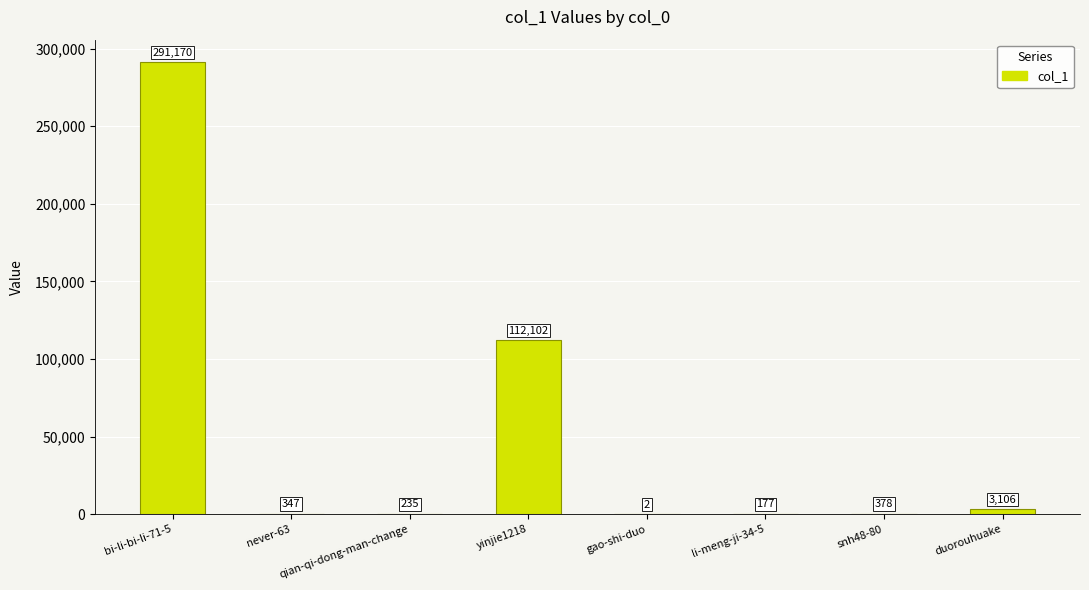

What value does the data have at yinjie1218, to the nearest 100?

112100